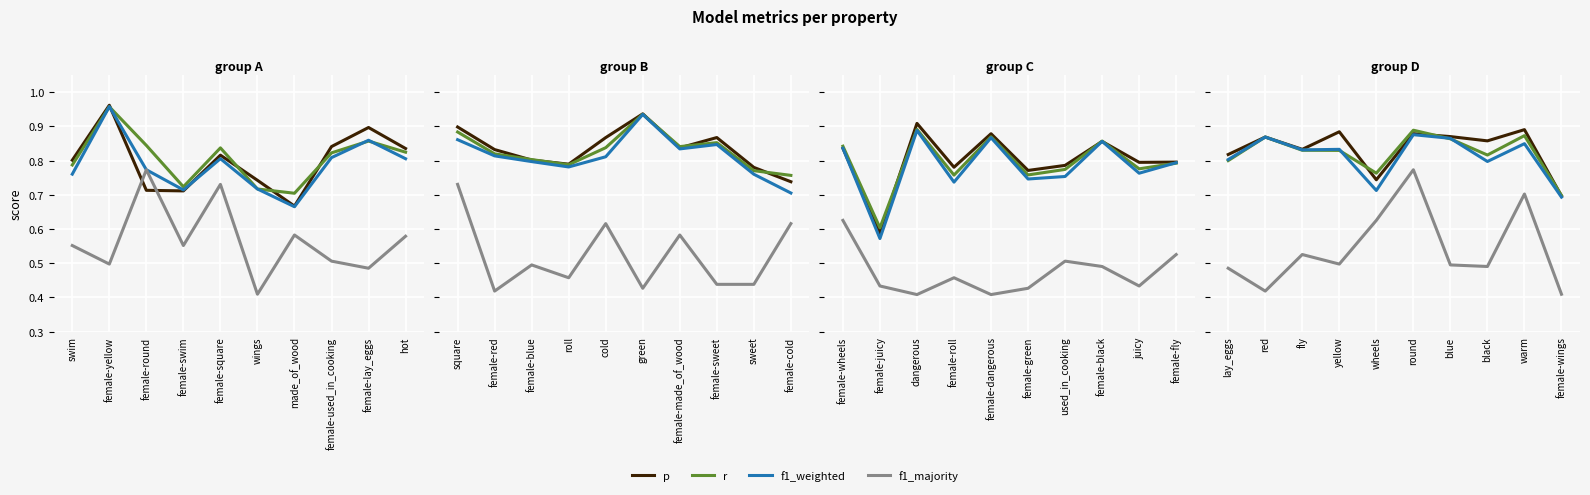

In f1_majority, how many points are higher than both neighbors (excluding endpoints)?

3